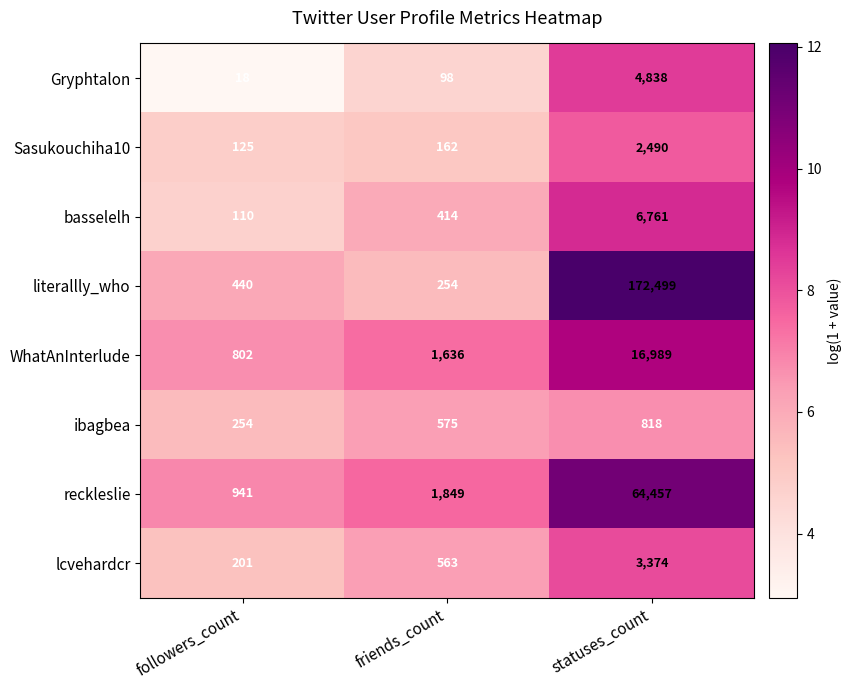

List the series in order of their peak value, lowest first.

ibagbea, Sasukouchiha10, lcvehardcr, Gryphtalon, basselelh, WhatAnInterlude, reckleslie, literallly_who